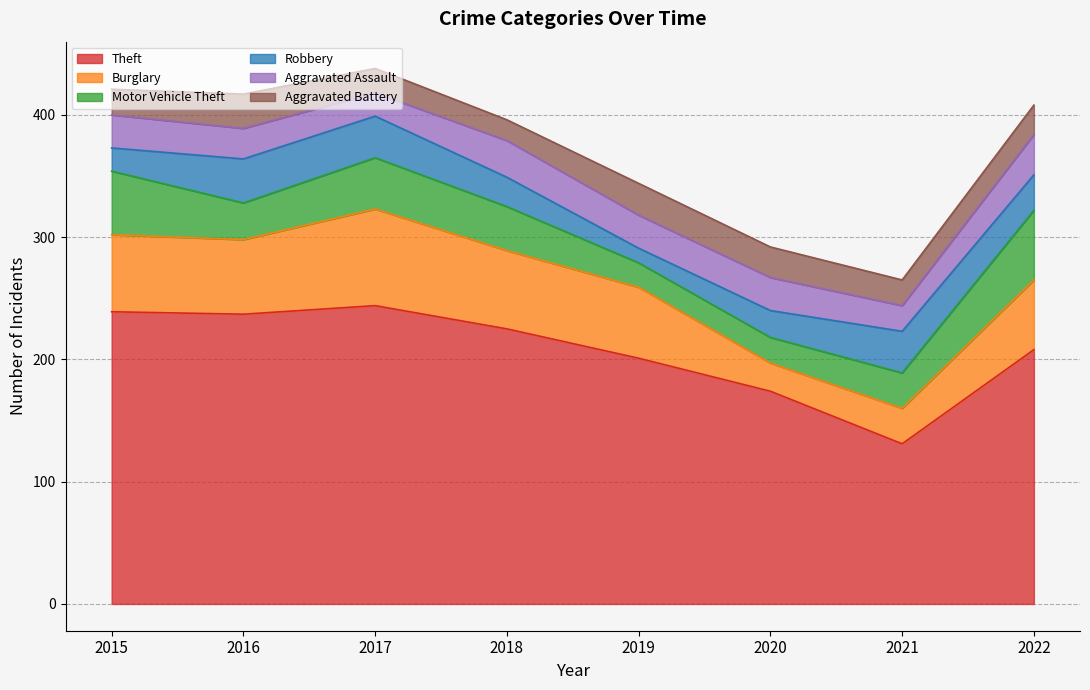

How many values in the Robbery series are below 29?

4